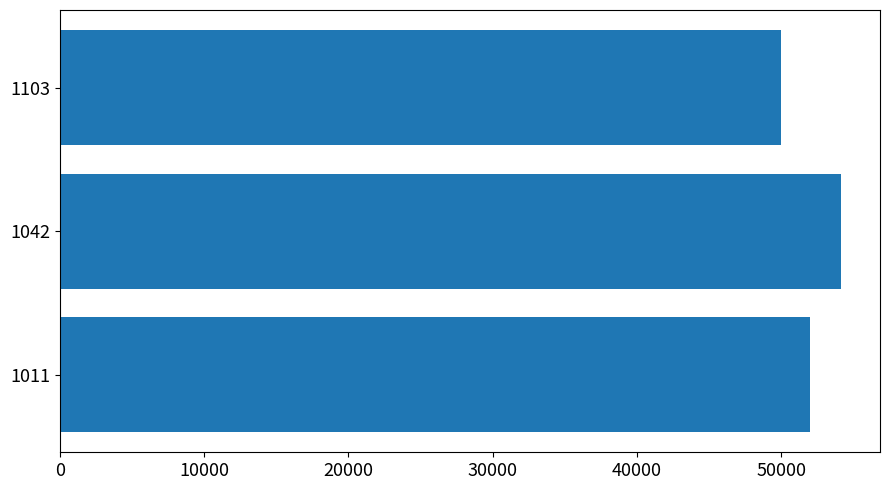

The value at 1042 is 72919. True or false?

False